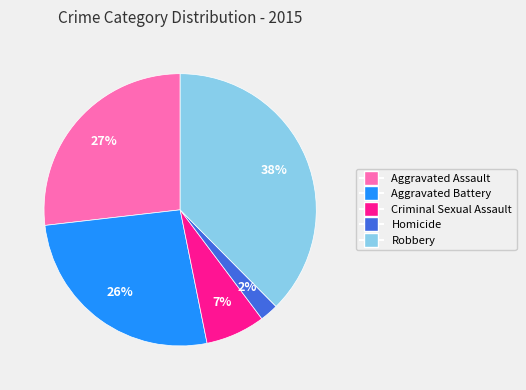

To the nearest percent, what percentage of the pie is Criminal Sexual Assault?

7%